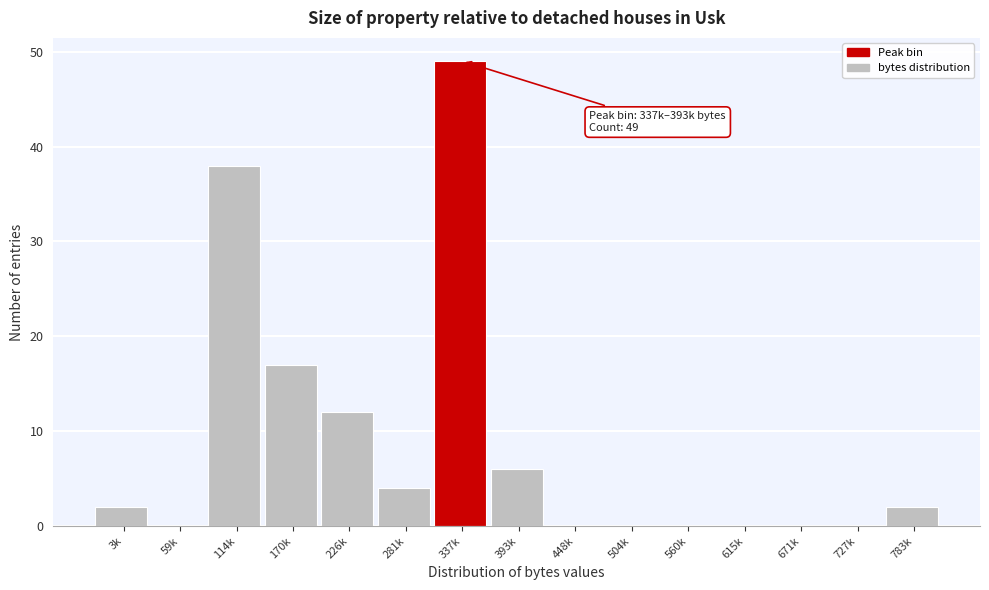

Reading right to left, extract all data points from this chart.

783k=2	727k=0	671k=0	615k=0	560k=0	504k=0	448k=0	393k=6	337k=49	281k=4	226k=12	170k=17	114k=38	59k=0	3k=2